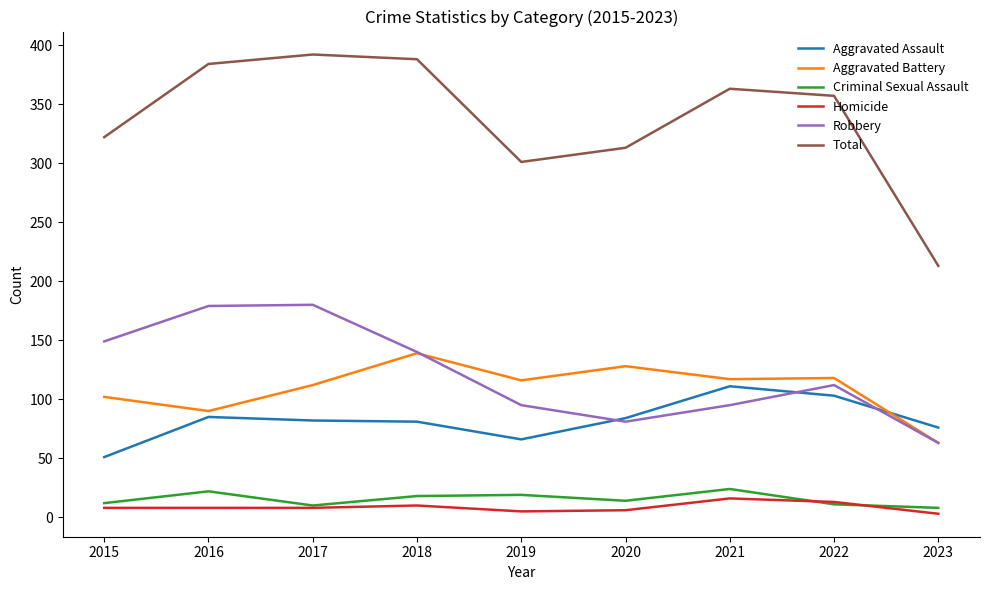

What are all the series names shown in the legend?

Aggravated Assault, Aggravated Battery, Criminal Sexual Assault, Homicide, Robbery, Total